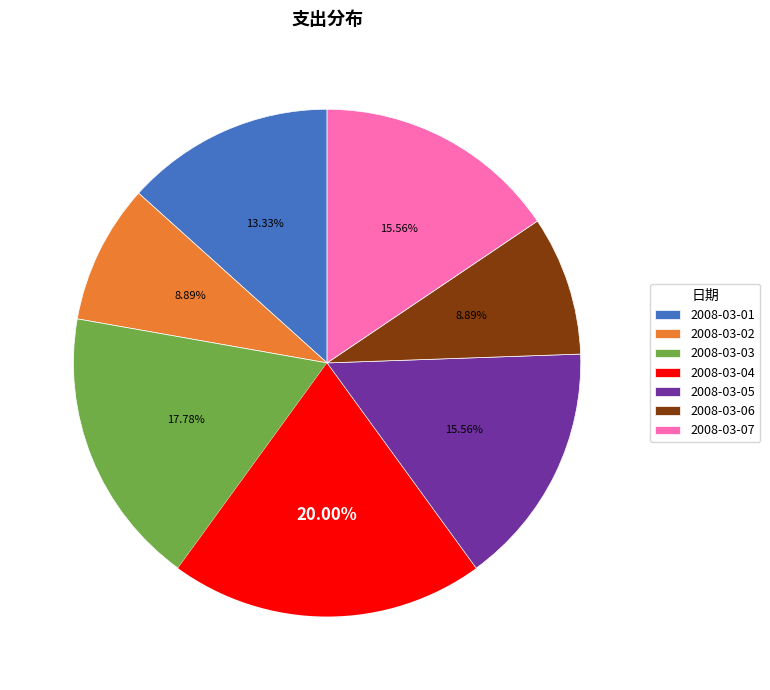

What percentage is NOT represented by 2008-03-02?

91.1%